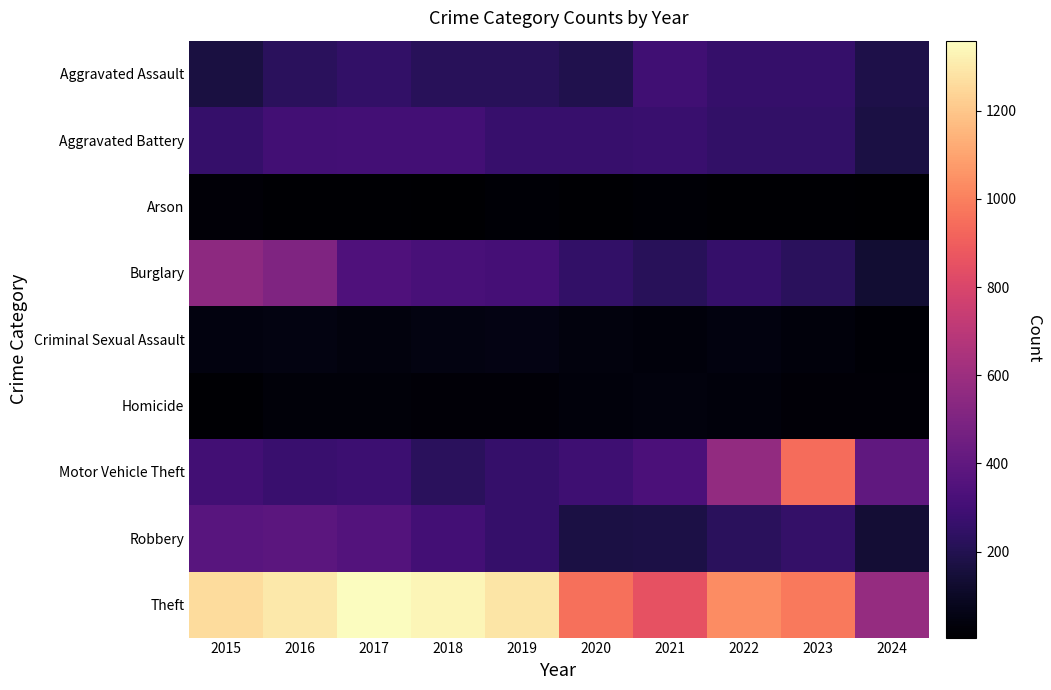

How many data points does each series have?

10